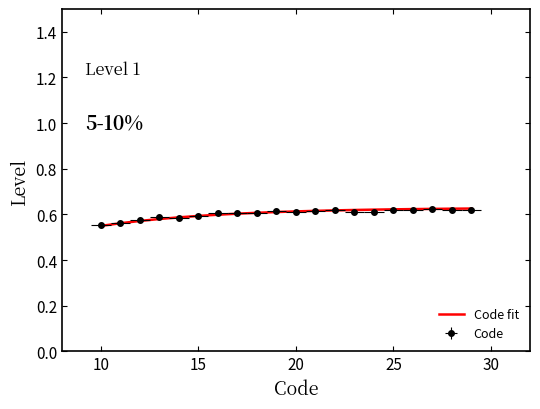

Is this an area chart (filled region under the line)?

No